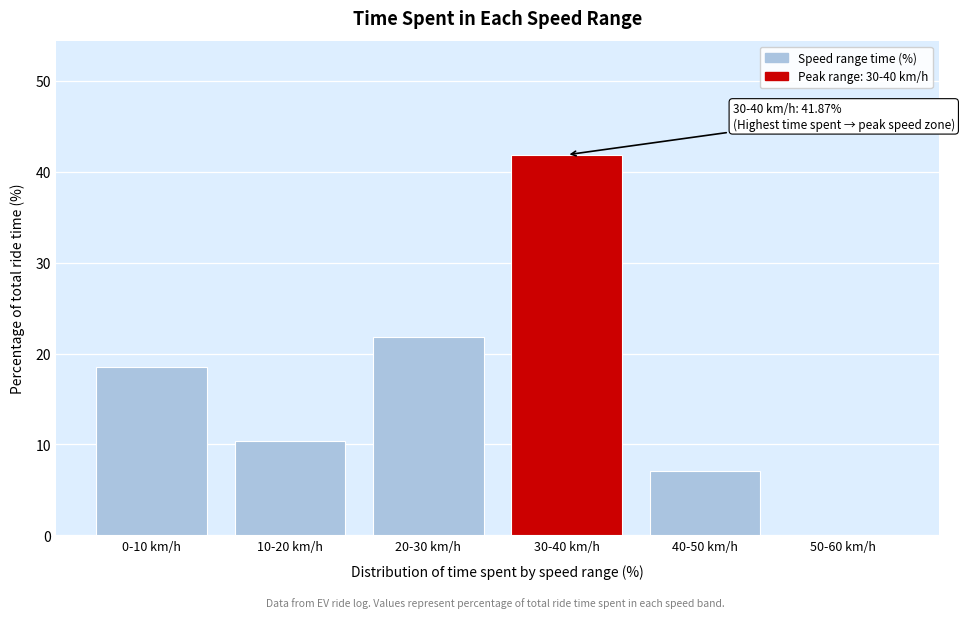

Reading left to right, extract all data points from this chart.

0-10 km/h=18.5	10-20 km/h=10.4	20-30 km/h=21.9	30-40 km/h=41.9	40-50 km/h=7.1	50-60 km/h=0.1